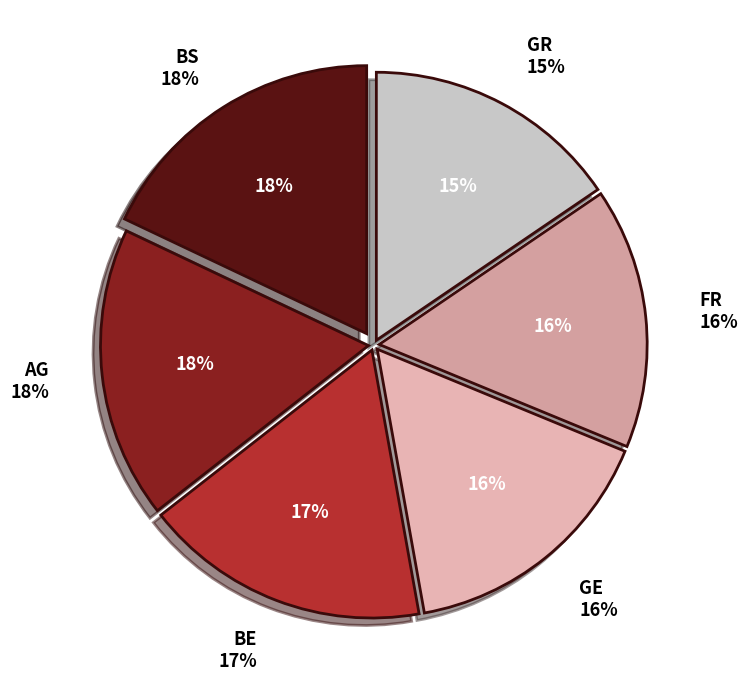

The VD slice represents 1% of the pie. True or false?

False